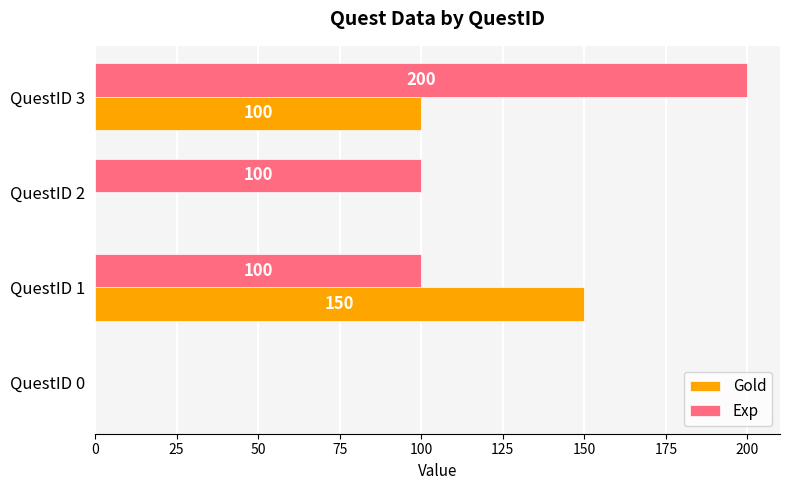

Which series changed the most between QuestID 0 and QuestID 1?

Gold